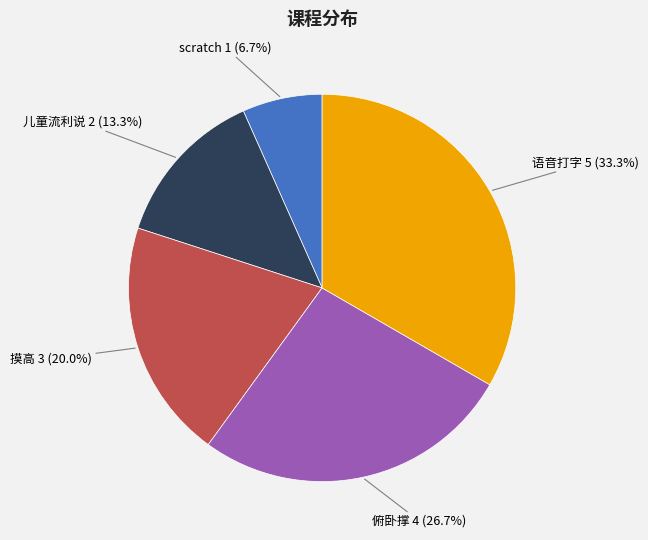

Is there any slice that represents more than half of the pie?

No